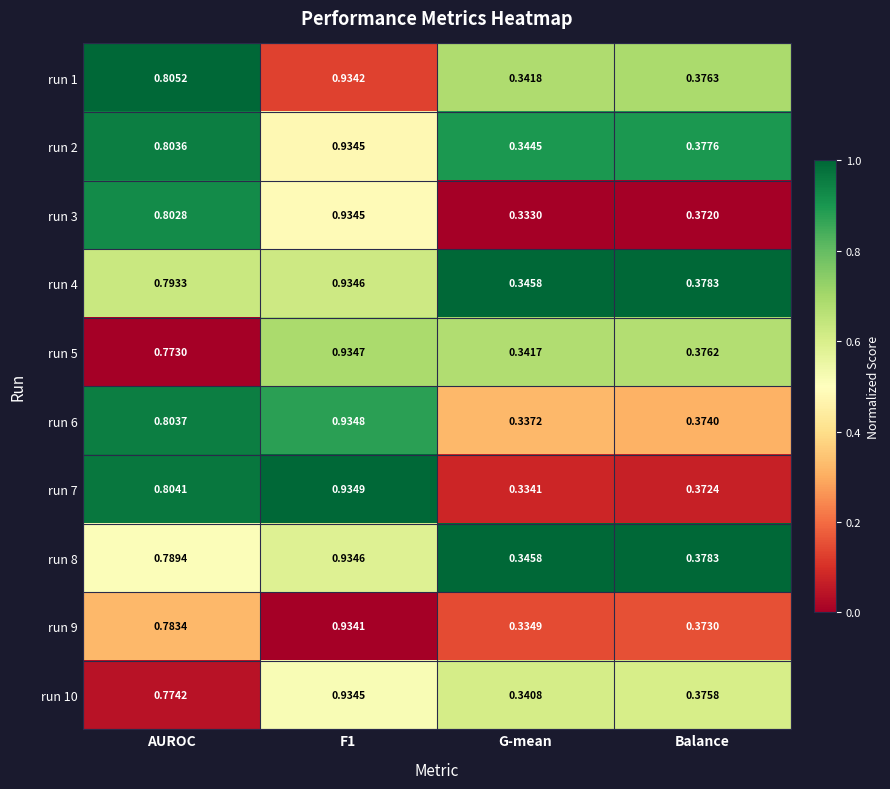

Where is run 9 nearest to the value 0?

G-mean